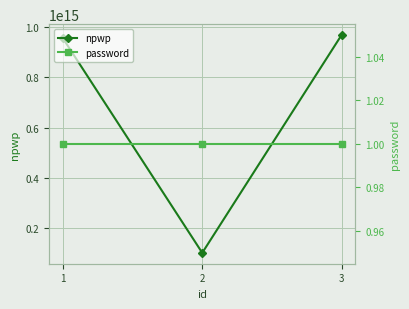

Rank the series by their average value, from lowest to highest.

password, npwp